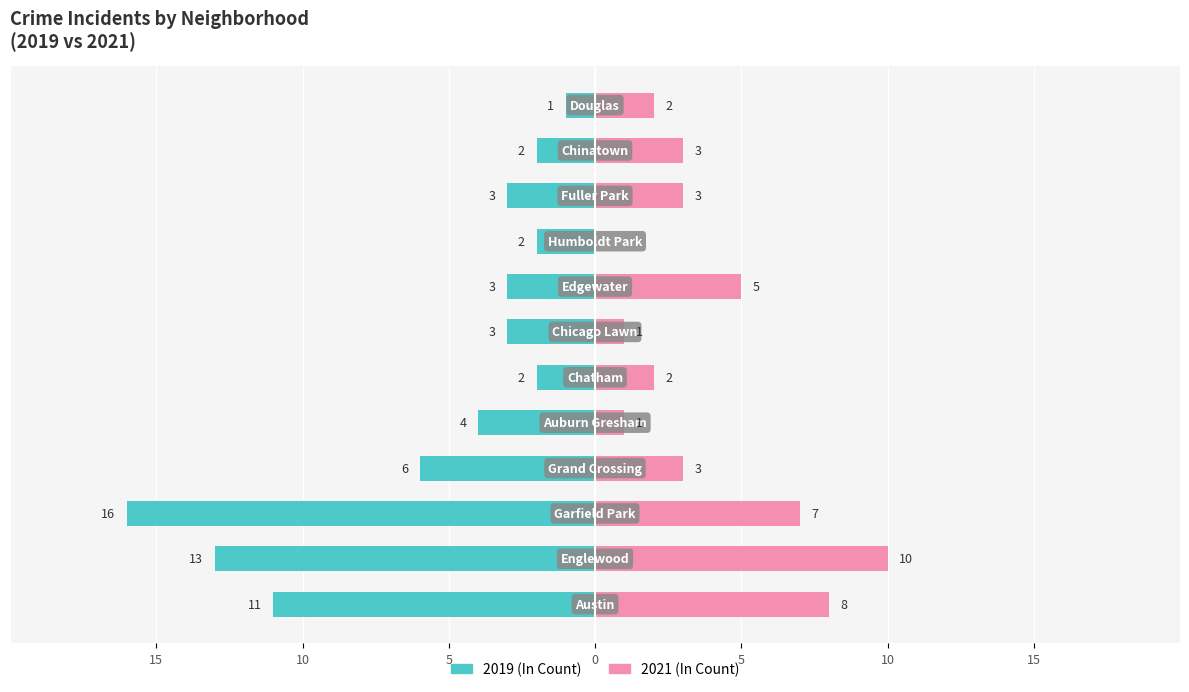

Which series has the widest spread of values?

2019